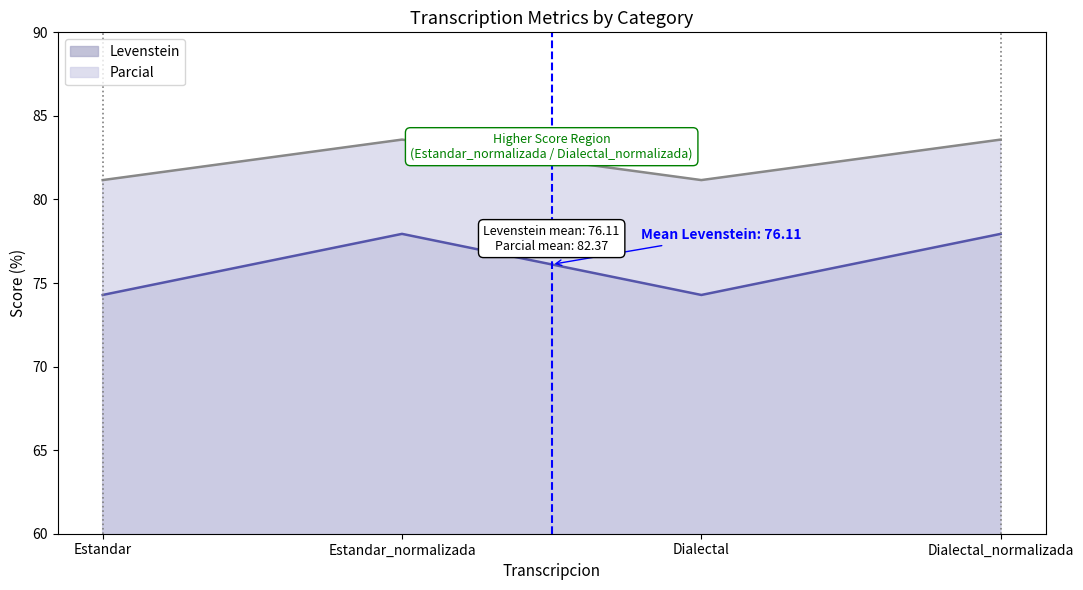

How many data points in Parcial are above 83?

2